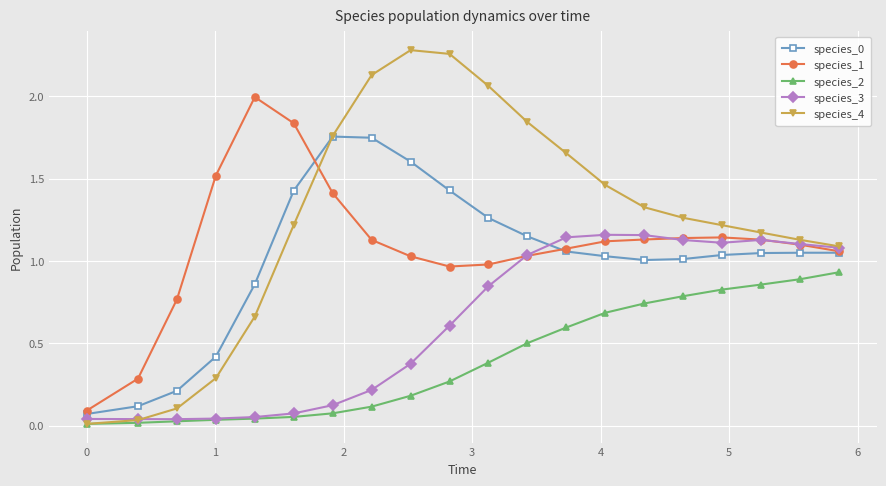

Which series has the largest range (max minus min)?

species_4